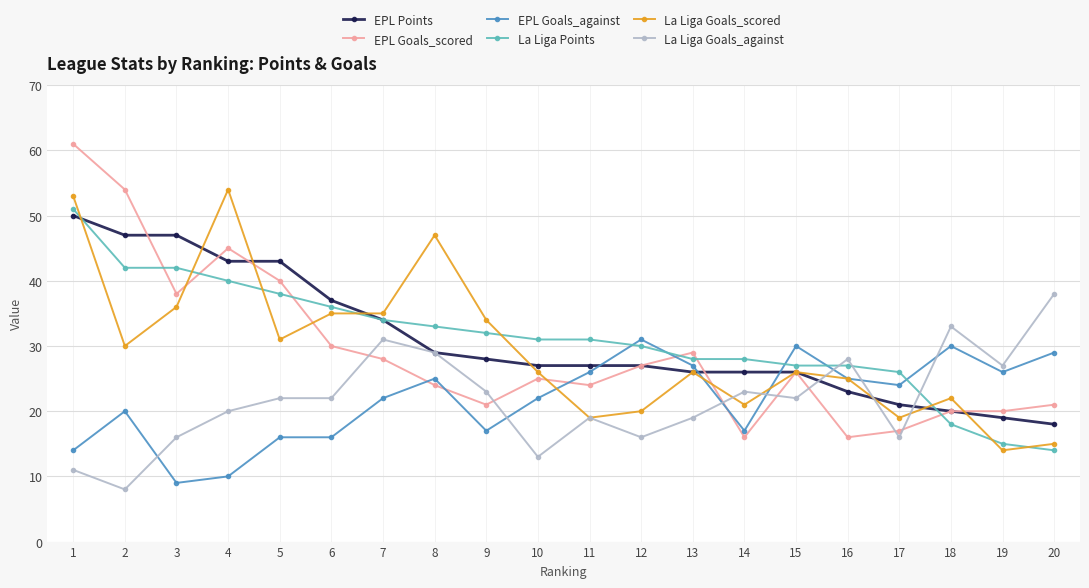

What is the value of the La Liga Points point at the 12th from the left?

30